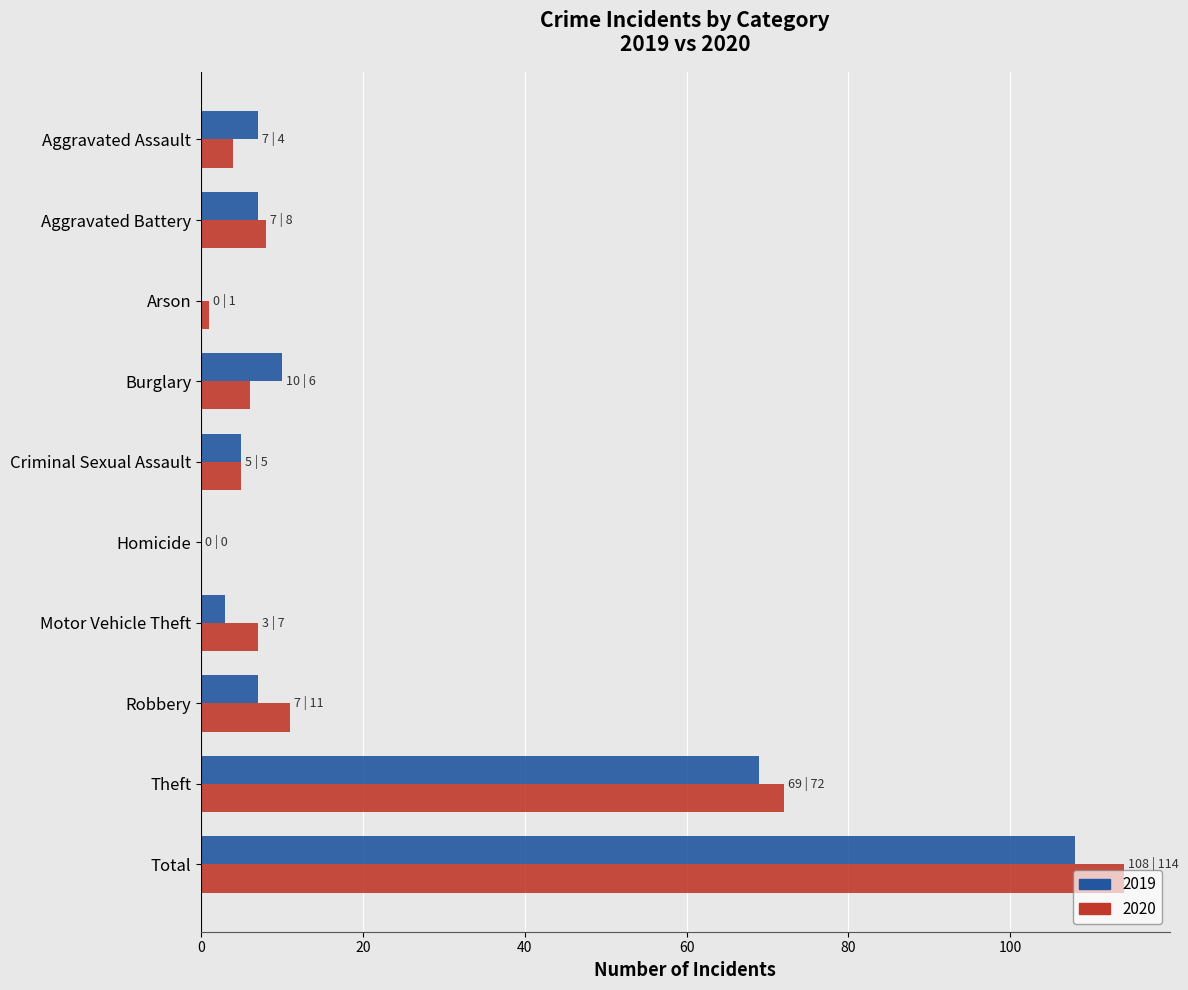

The value of 2019 at Robbery is 7. True or false?

True